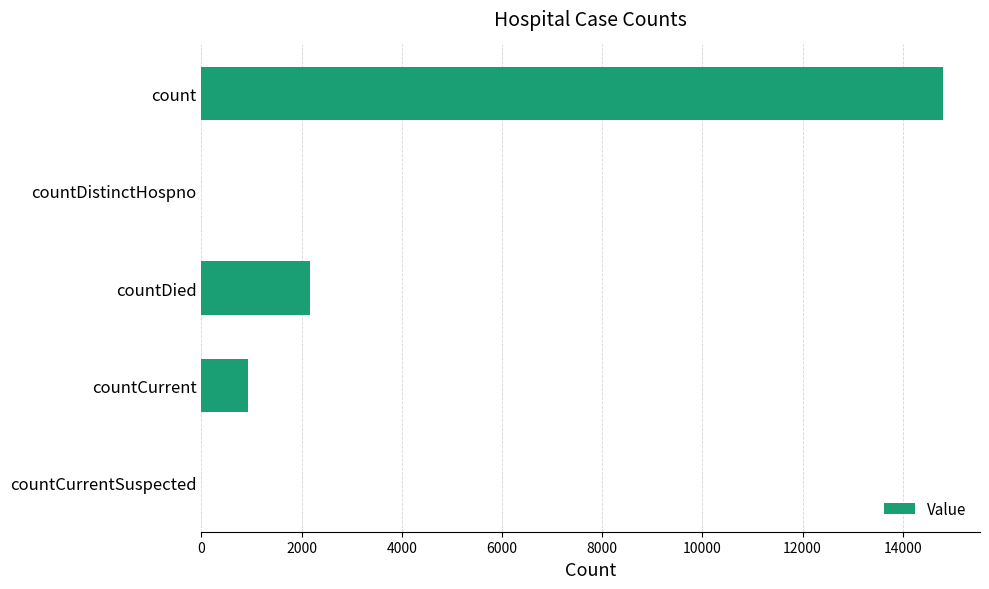

Which has a higher value, countCurrentSuspected or countDied?

countDied